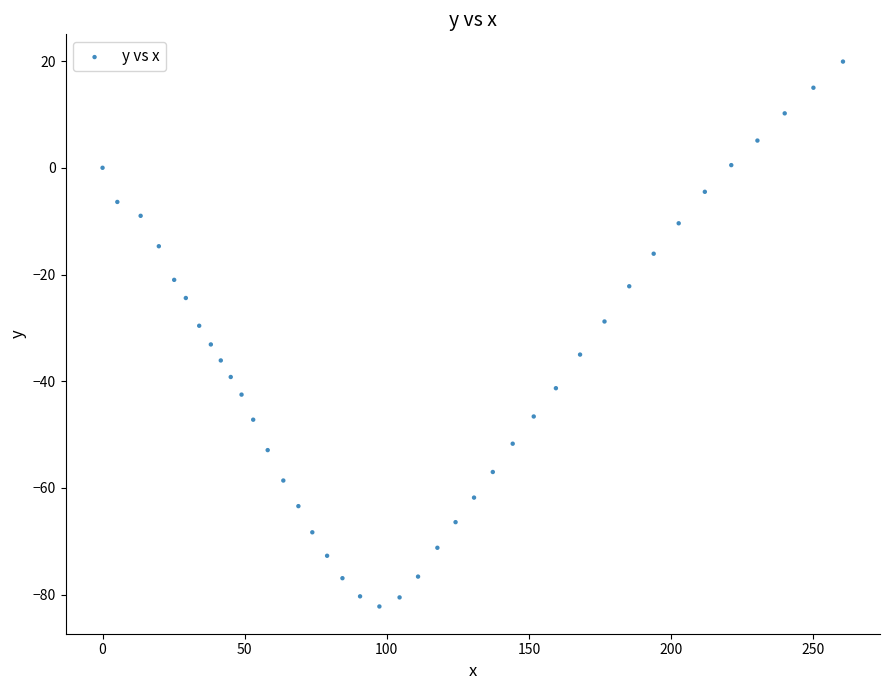

What is the range of Y values (max minus min)?

102.1